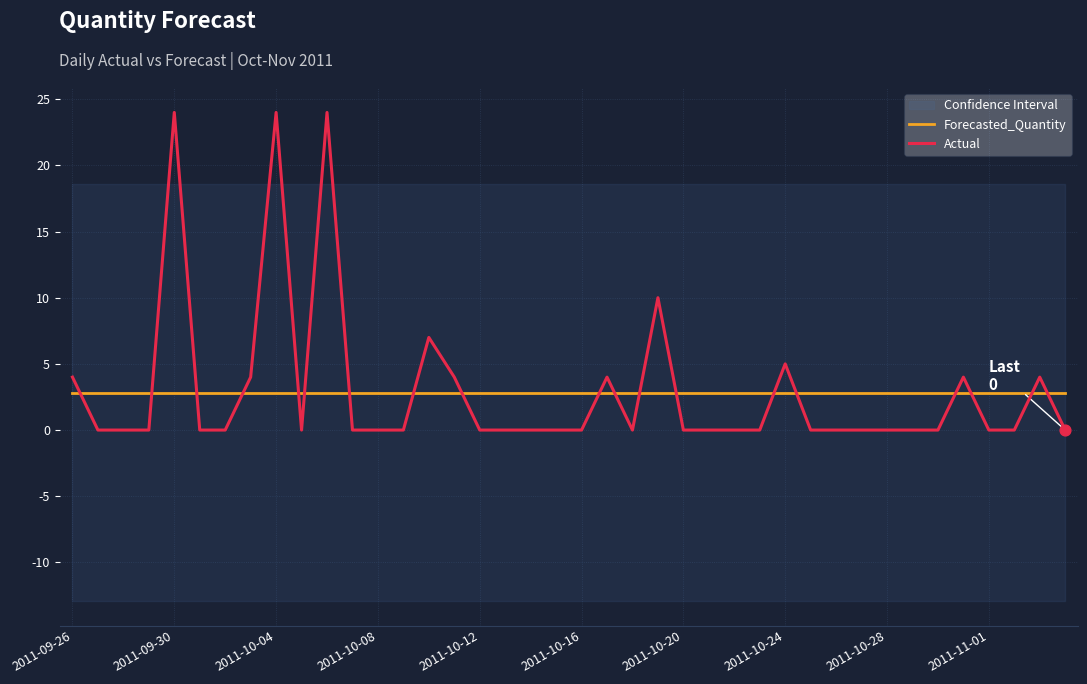

What is the total value across all series at 10?

26.8